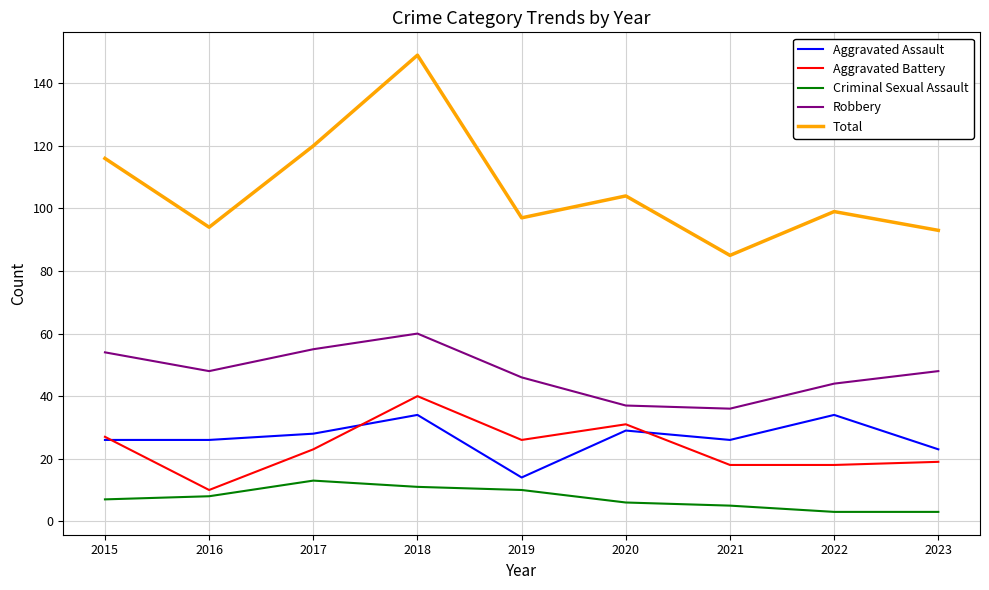

True or false: Robbery and Aggravated Battery cross at least once.

False